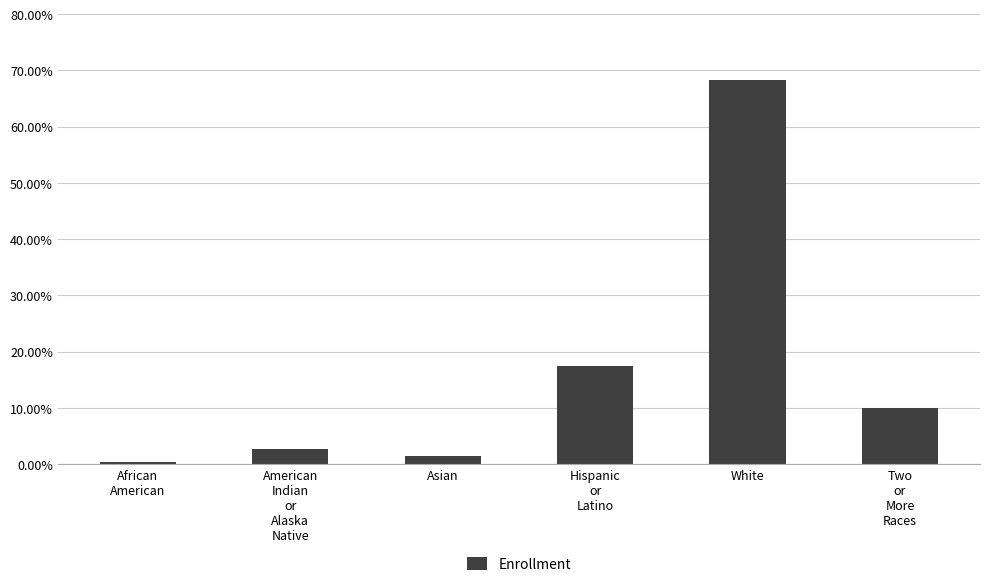

At which category does the chart reach its minimum across all series?

African
American